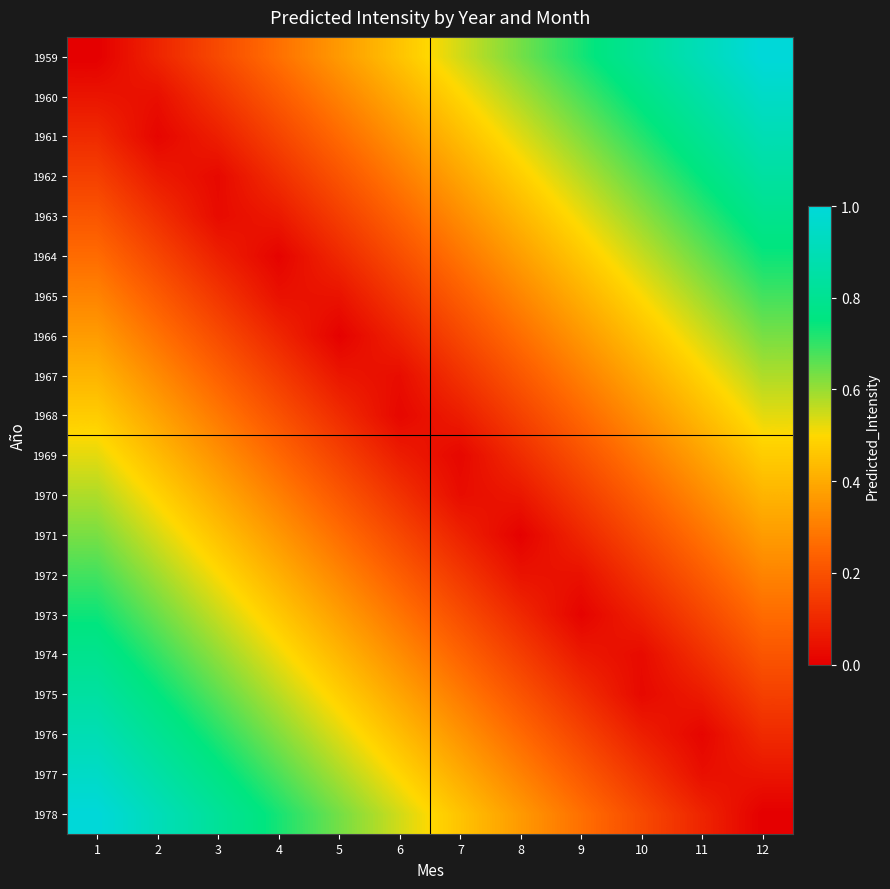

Reading left to right, transcribe all the data shown in this chart.

1959: 1=0.0	2=0.1	3=0.2	4=0.3	5=0.4	6=0.5	7=0.5	8=0.6	9=0.7	10=0.8	11=0.9	12=1.0
1960: 1=0.1	2=0.0	3=0.1	4=0.2	5=0.3	6=0.4	7=0.5	8=0.6	9=0.7	10=0.8	11=0.9	12=0.9
1961: 1=0.1	2=0.0	3=0.1	4=0.2	5=0.3	6=0.3	7=0.4	8=0.5	9=0.6	10=0.7	11=0.8	12=0.9
1962: 1=0.2	2=0.1	3=0.0	4=0.1	5=0.2	6=0.3	7=0.4	8=0.5	9=0.6	10=0.7	11=0.8	12=0.8
1963: 1=0.2	2=0.1	3=0.0	4=0.1	5=0.2	6=0.2	7=0.3	8=0.4	9=0.5	10=0.6	11=0.7	12=0.8
1964: 1=0.3	2=0.2	3=0.1	4=0.0	5=0.1	6=0.2	7=0.3	8=0.4	9=0.5	10=0.6	11=0.6	12=0.7
1965: 1=0.3	2=0.2	3=0.1	4=0.0	5=0.0	6=0.1	7=0.2	8=0.3	9=0.4	10=0.5	11=0.6	12=0.7
1966: 1=0.4	2=0.3	3=0.2	4=0.1	5=0.0	6=0.1	7=0.2	8=0.3	9=0.4	10=0.4	11=0.5	12=0.6
1967: 1=0.4	2=0.3	3=0.2	4=0.1	5=0.1	6=0.0	7=0.1	8=0.2	9=0.3	10=0.4	11=0.5	12=0.6
1968: 1=0.5	2=0.4	3=0.3	4=0.2	5=0.1	6=0.0	7=0.1	8=0.2	9=0.3	10=0.3	11=0.4	12=0.5
1969: 1=0.5	2=0.4	3=0.3	4=0.3	5=0.2	6=0.1	7=0.0	8=0.1	9=0.2	10=0.3	11=0.4	12=0.5
1970: 1=0.6	2=0.5	3=0.4	4=0.3	5=0.2	6=0.1	7=0.0	8=0.1	9=0.1	10=0.2	11=0.3	12=0.4
1971: 1=0.6	2=0.5	3=0.4	4=0.4	5=0.3	6=0.2	7=0.1	8=0.0	9=0.1	10=0.2	11=0.3	12=0.4
1972: 1=0.7	2=0.6	3=0.5	4=0.4	5=0.3	6=0.2	7=0.1	8=0.0	9=0.0	10=0.1	11=0.2	12=0.3
1973: 1=0.7	2=0.6	3=0.6	4=0.5	5=0.4	6=0.3	7=0.2	8=0.1	9=0.0	10=0.1	11=0.2	12=0.3
1974: 1=0.8	2=0.7	3=0.6	4=0.5	5=0.4	6=0.3	7=0.2	8=0.2	9=0.1	10=0.0	11=0.1	12=0.2
1975: 1=0.8	2=0.8	3=0.7	4=0.6	5=0.5	6=0.4	7=0.3	8=0.2	9=0.1	10=0.0	11=0.1	12=0.2
1976: 1=0.9	2=0.8	3=0.7	4=0.6	5=0.5	6=0.4	7=0.3	8=0.3	9=0.2	10=0.1	11=0.0	12=0.1
1977: 1=0.9	2=0.9	3=0.8	4=0.7	5=0.6	6=0.5	7=0.4	8=0.3	9=0.2	10=0.1	11=0.0	12=0.1
1978: 1=1.0	2=0.9	3=0.8	4=0.7	5=0.6	6=0.5	7=0.5	8=0.4	9=0.3	10=0.2	11=0.1	12=0.0